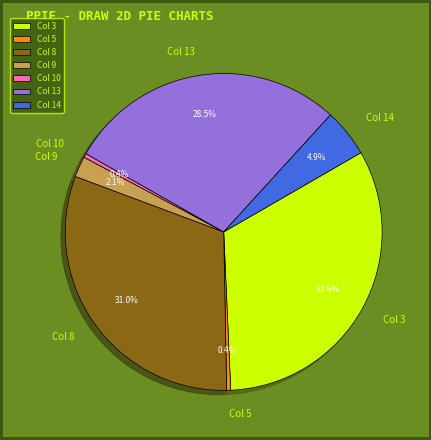

What is the ratio of the value at Col 13 to the value at Col 14?

5.8